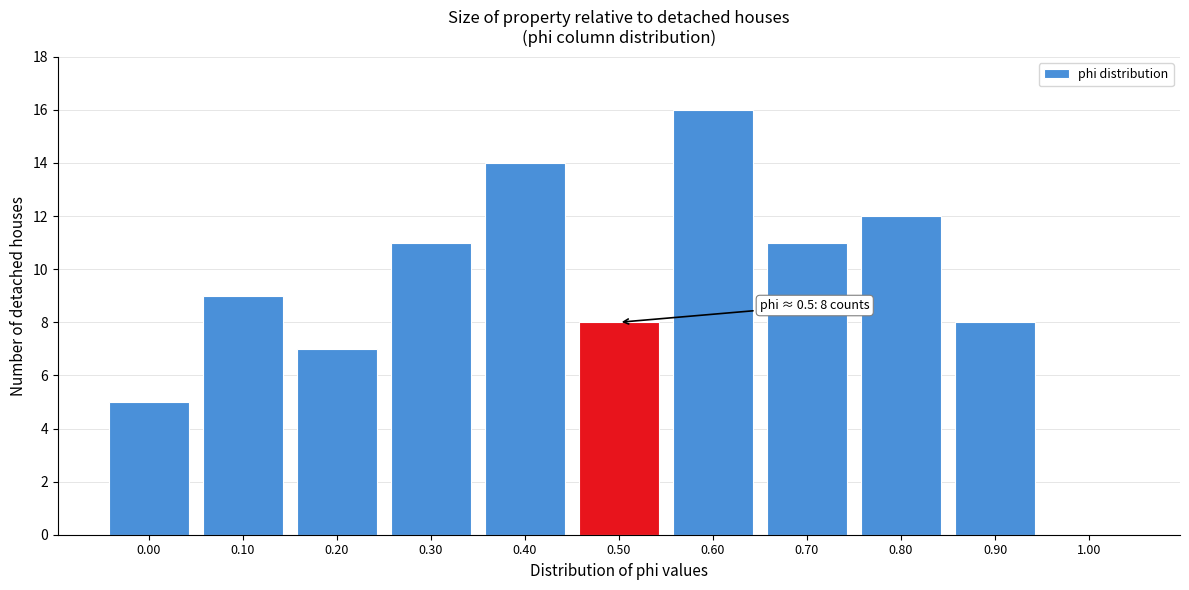

Reading right to left, list all the values displayed in this chart.

1.00=0	0.90=8	0.80=12	0.70=11	0.60=16	0.50=8	0.40=14	0.30=11	0.20=7	0.10=9	0.00=5